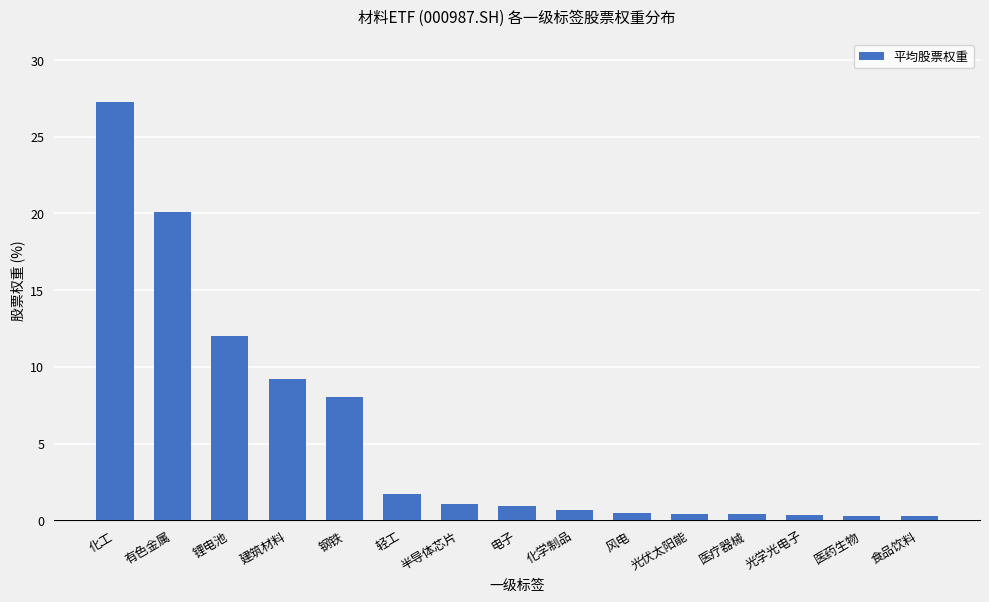

Are the bars horizontal?

No